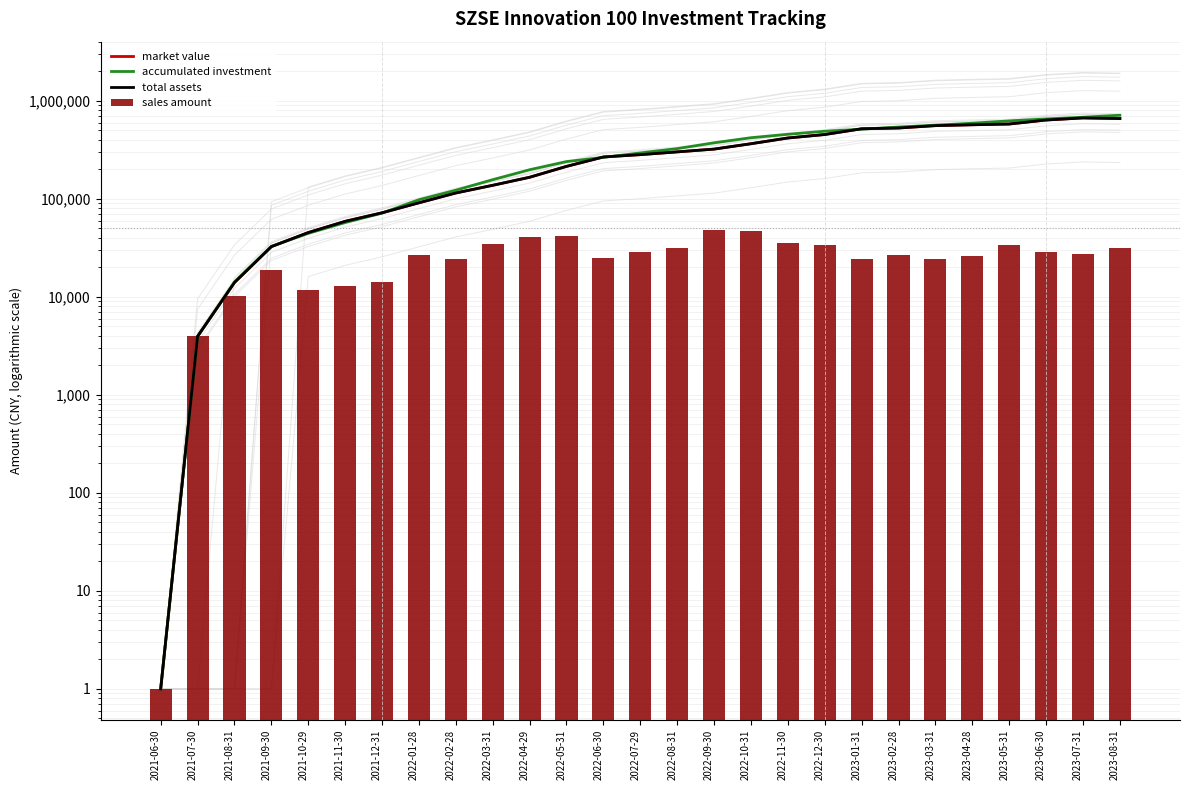

Between 2022-09-30 and 2023-06-30, which is larger?

2023-06-30